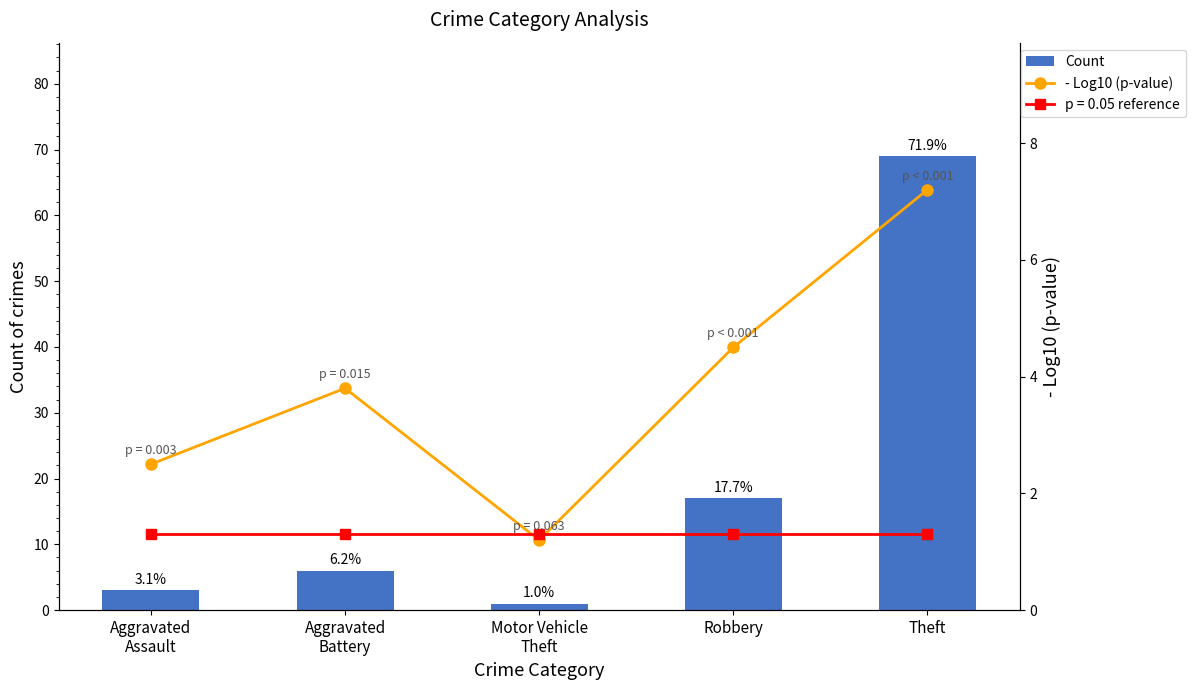

Are the bars grouped side by side (vs. stacked)?

Yes